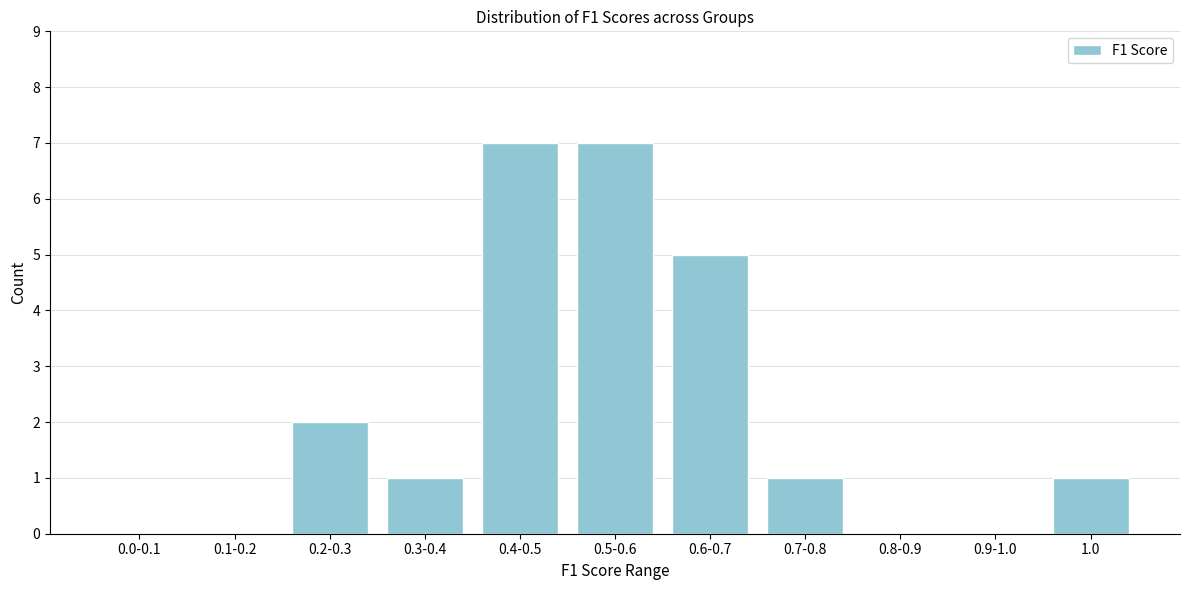

Reading left to right, list all the values displayed in this chart.

0.0-0.1=0	0.1-0.2=0	0.2-0.3=2	0.3-0.4=1	0.4-0.5=7	0.5-0.6=7	0.6-0.7=5	0.7-0.8=1	0.8-0.9=0	0.9-1.0=0	1.0=1